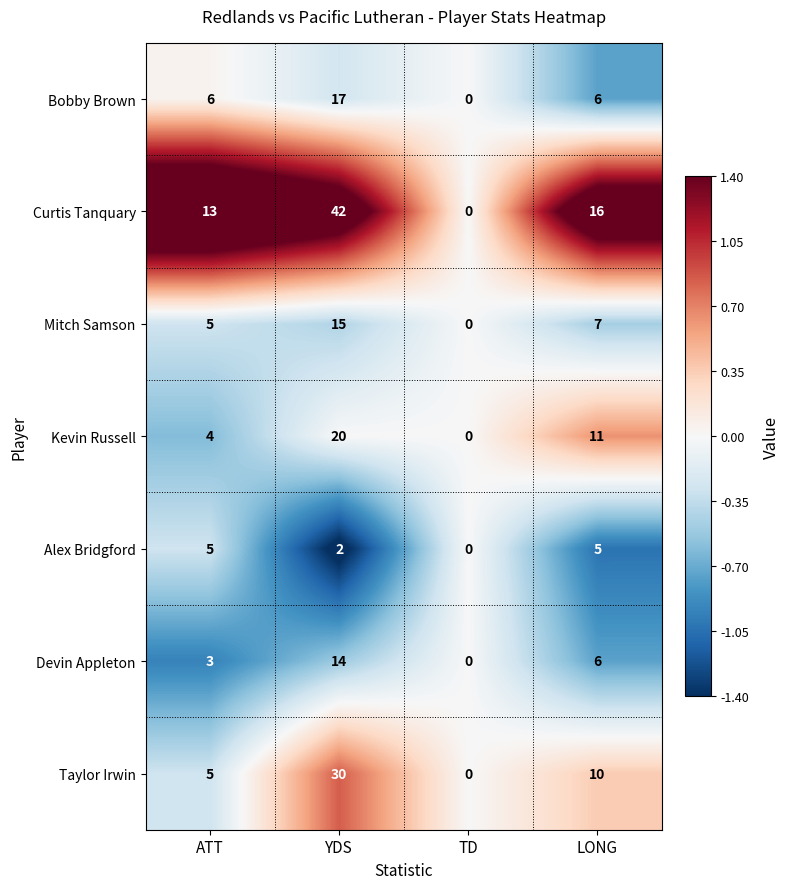

The value of Kevin Russell at LONG is 11. True or false?

True